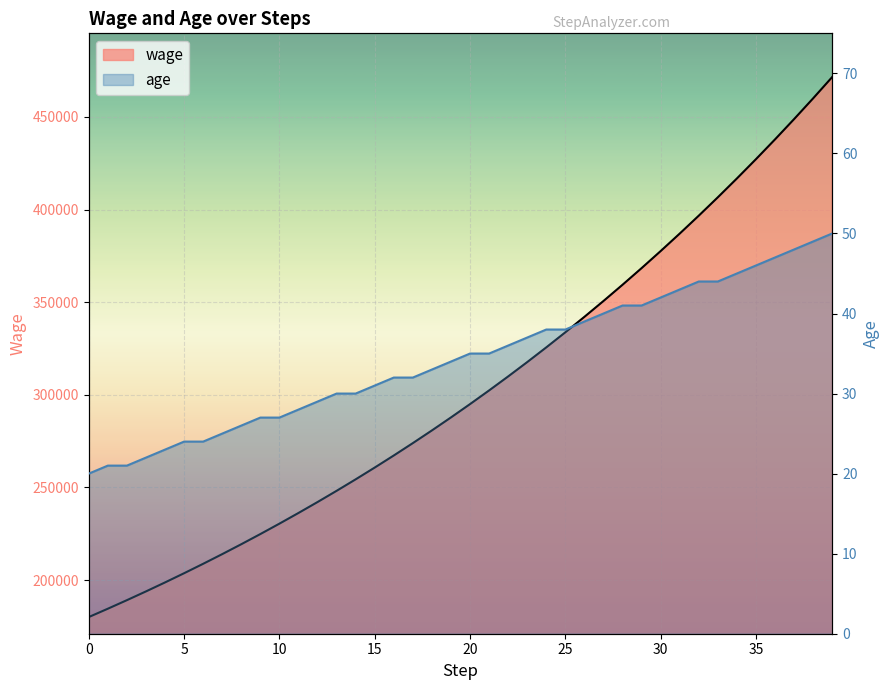

How many data points in wage are above 294951?

19